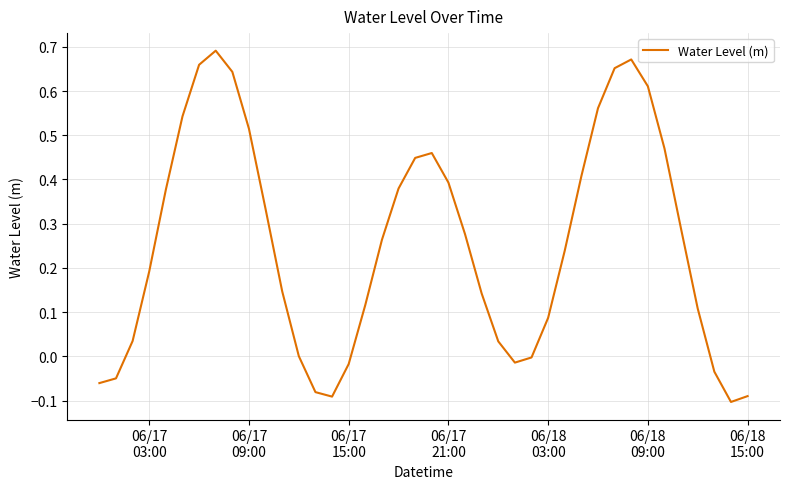

What is the difference between the maximum and minimum values?

0.8